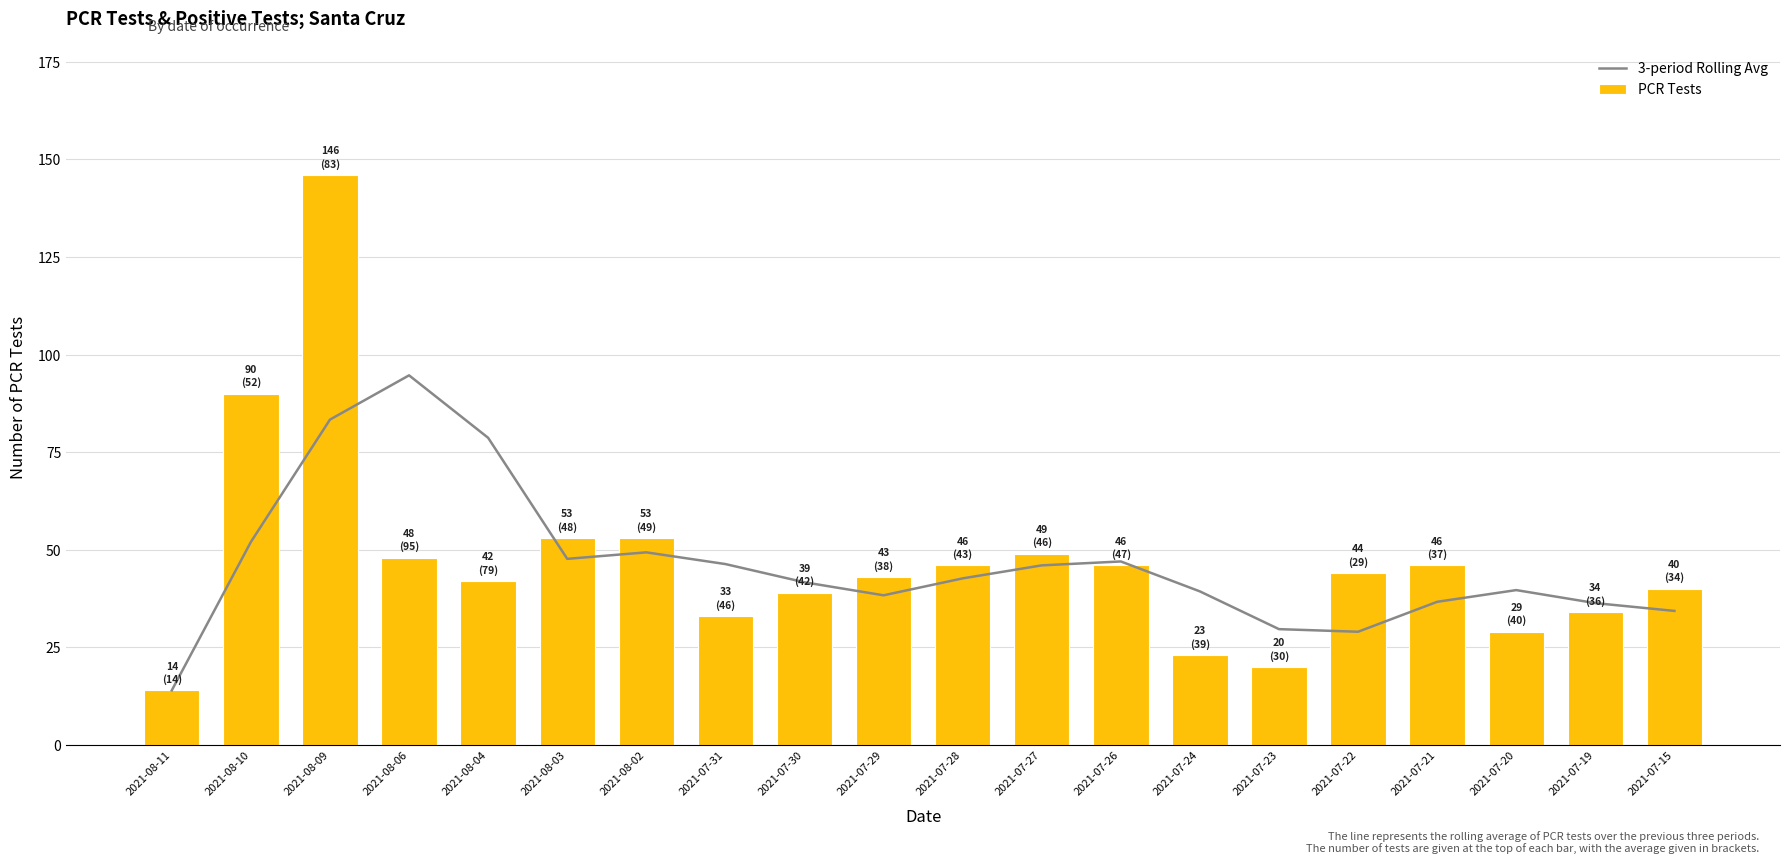

Is it true that 3-period Rolling Avg equals 10.3 at 2021-07-20?

False